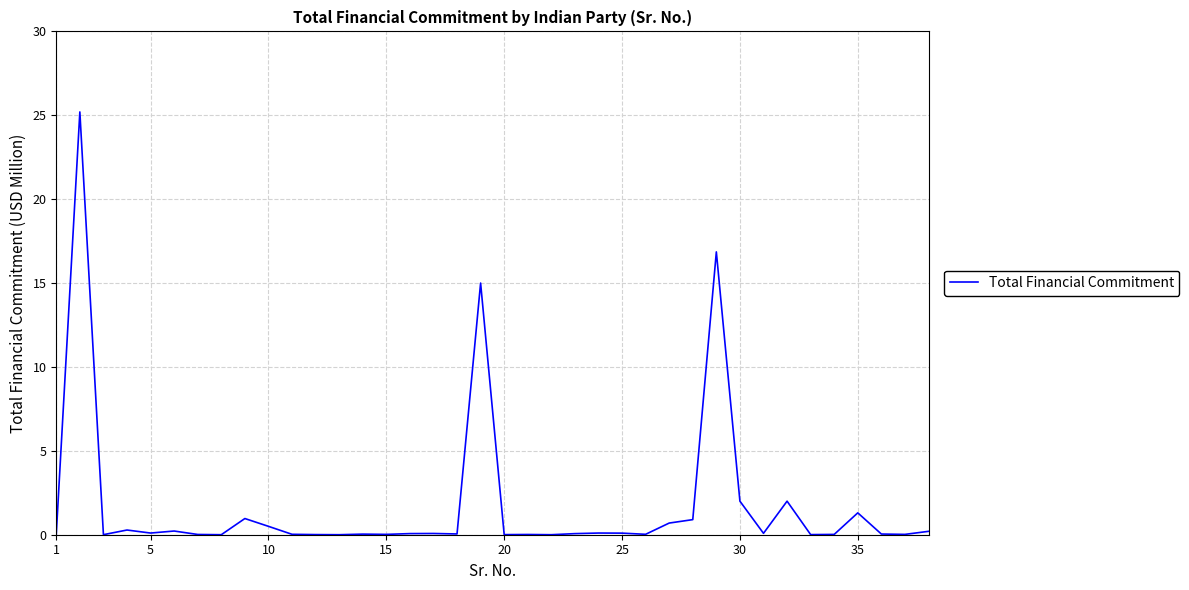

What is the average value?

1.8